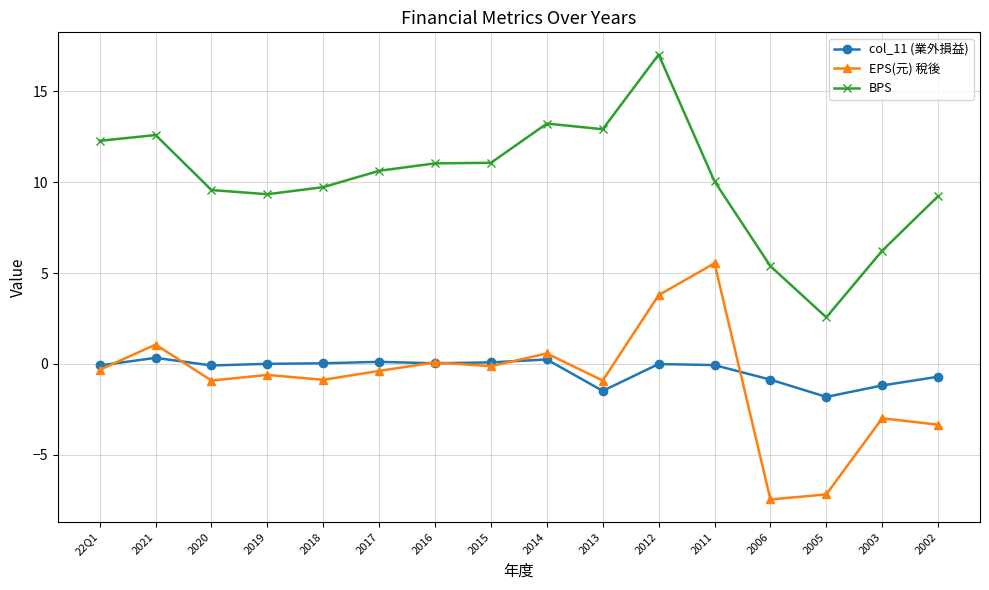

How many series are shown in this chart?

3